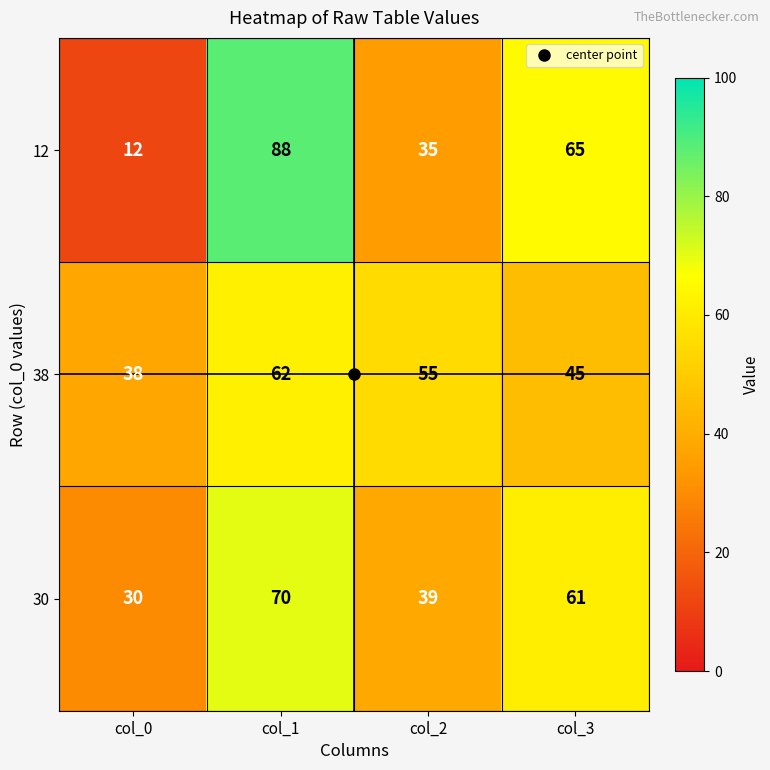

What is the highest value of the 38 series?

62